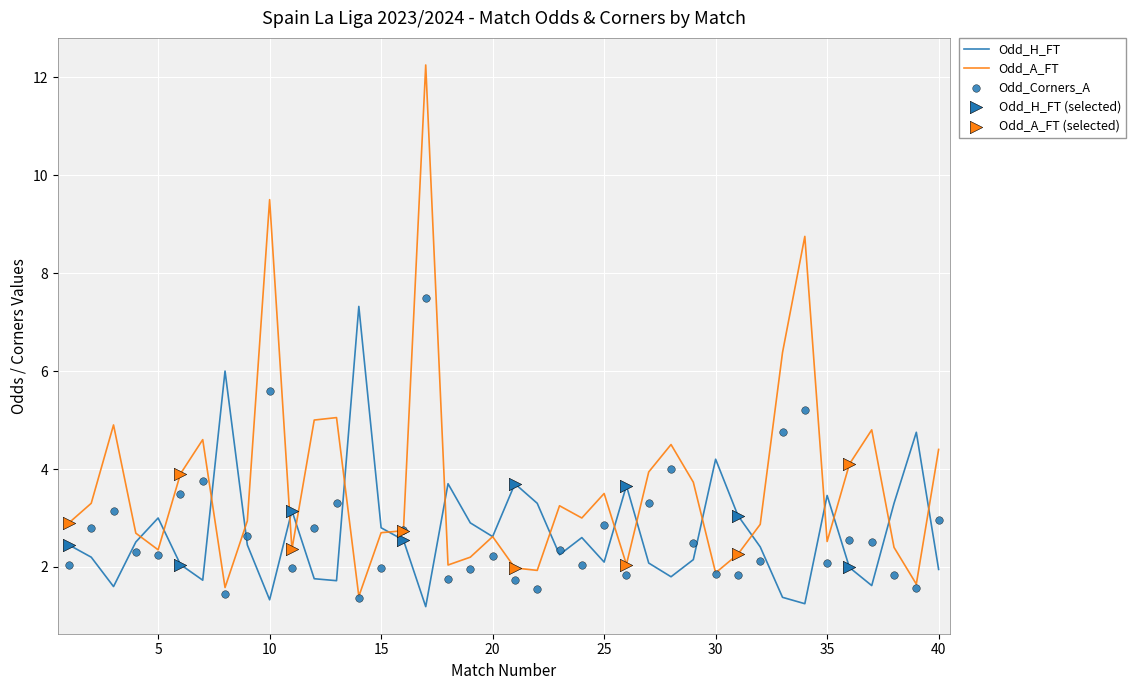

Which series has the largest total across all categories?

Odd_A_FT